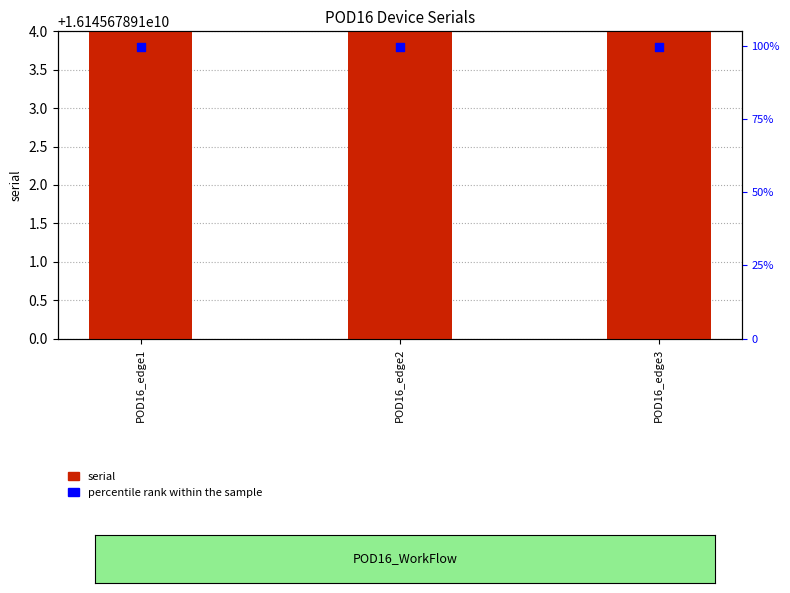

At how many categories does at least one series exceed 14571386877?

3